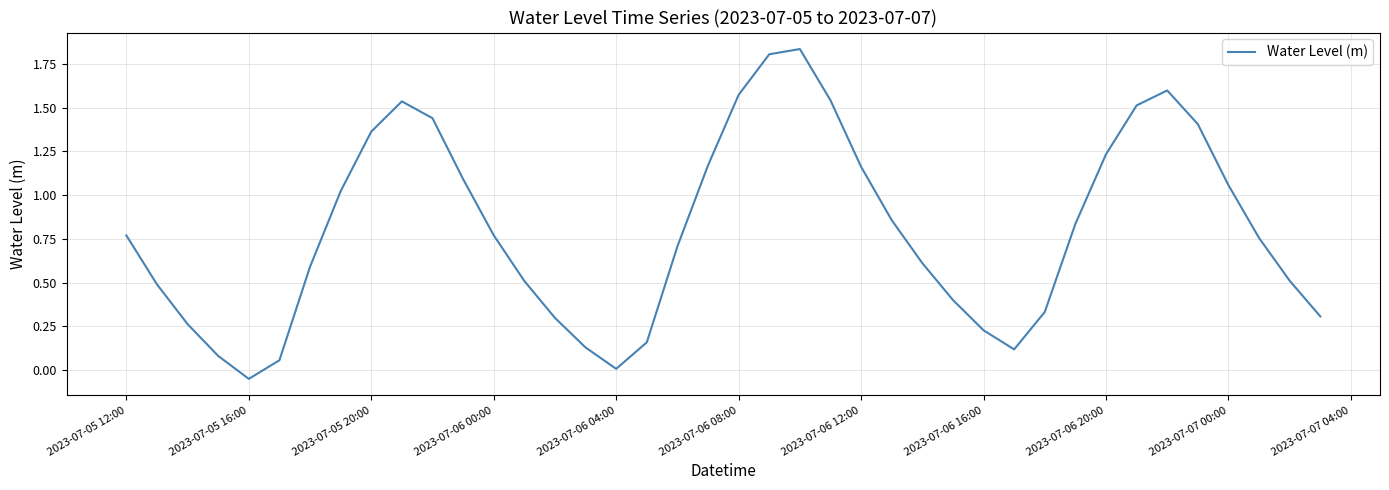

How many categories are shown in the chart?

40